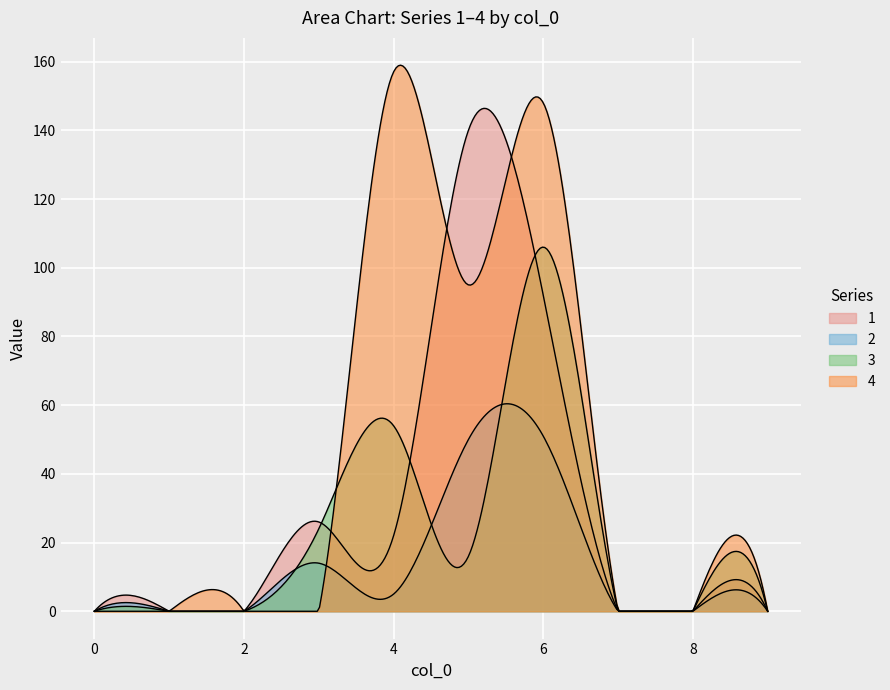

Which series has the largest total across all categories?

4